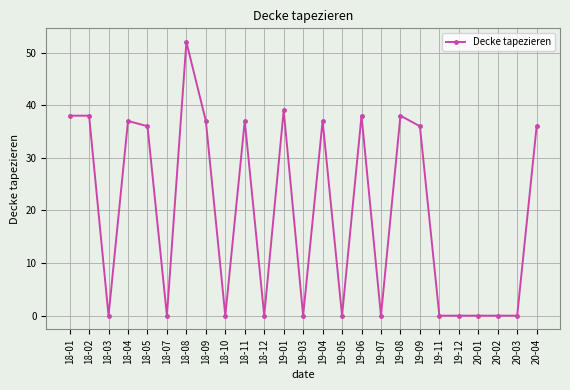

How many lines are shown in the chart?

1